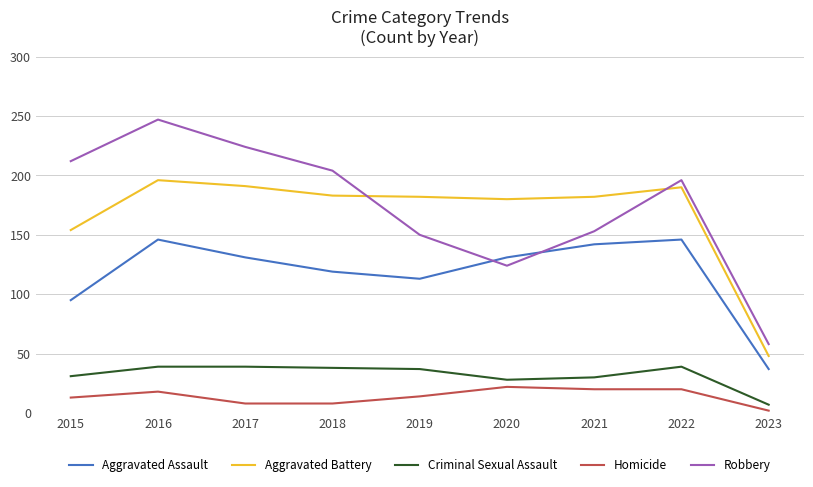

What value does the Homicide series have at 2019?

14